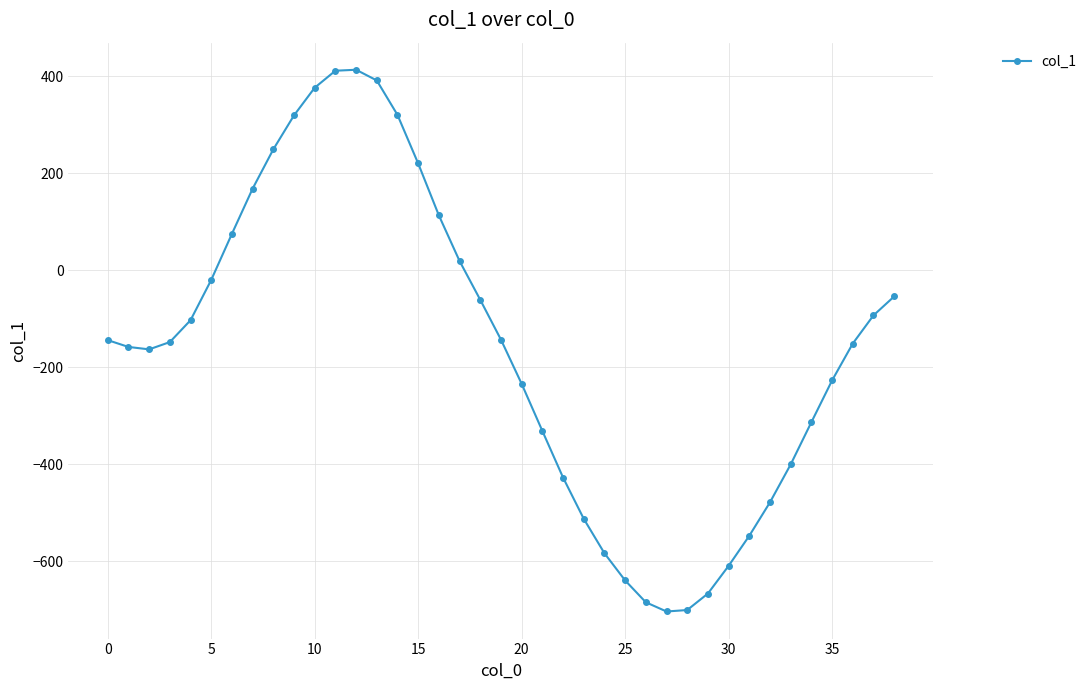

What is the value of the 21st point from the left?

-234